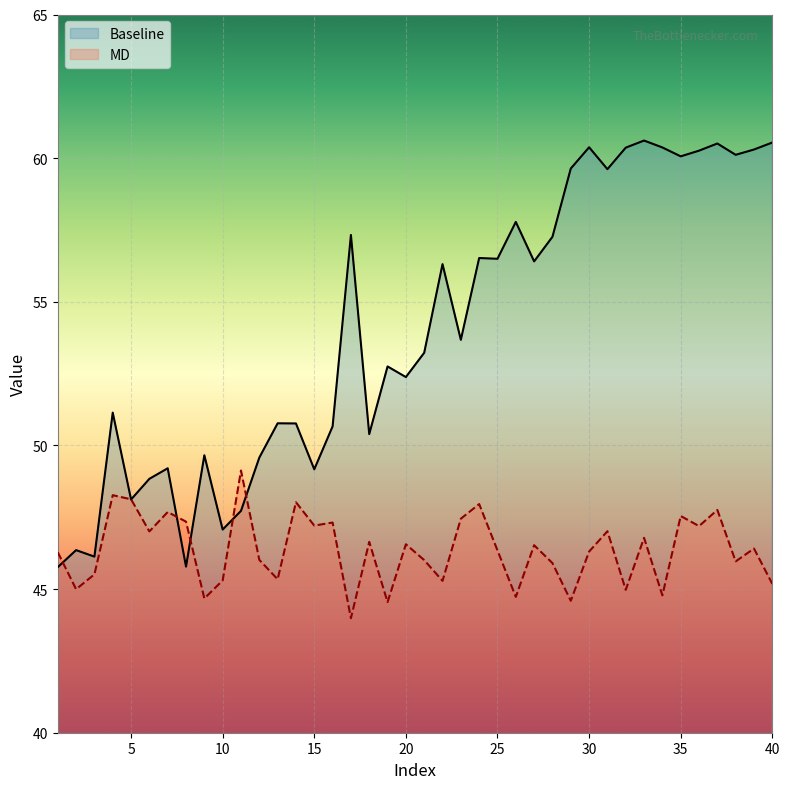

True or false: Baseline has a value of 19.3 at 24.

False